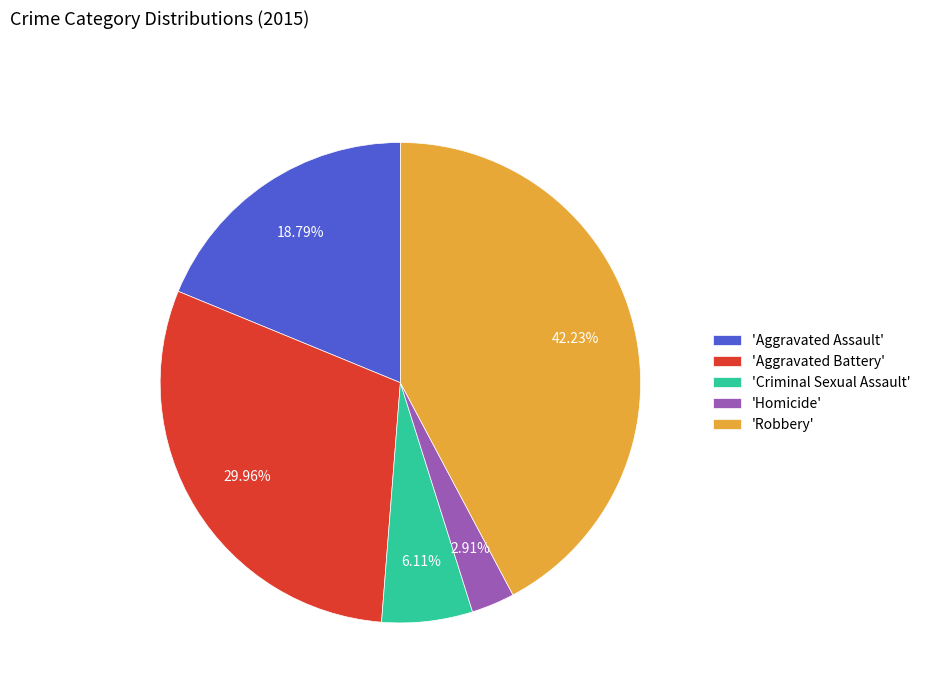

What is the smallest slice in the pie chart?

'Homicide'